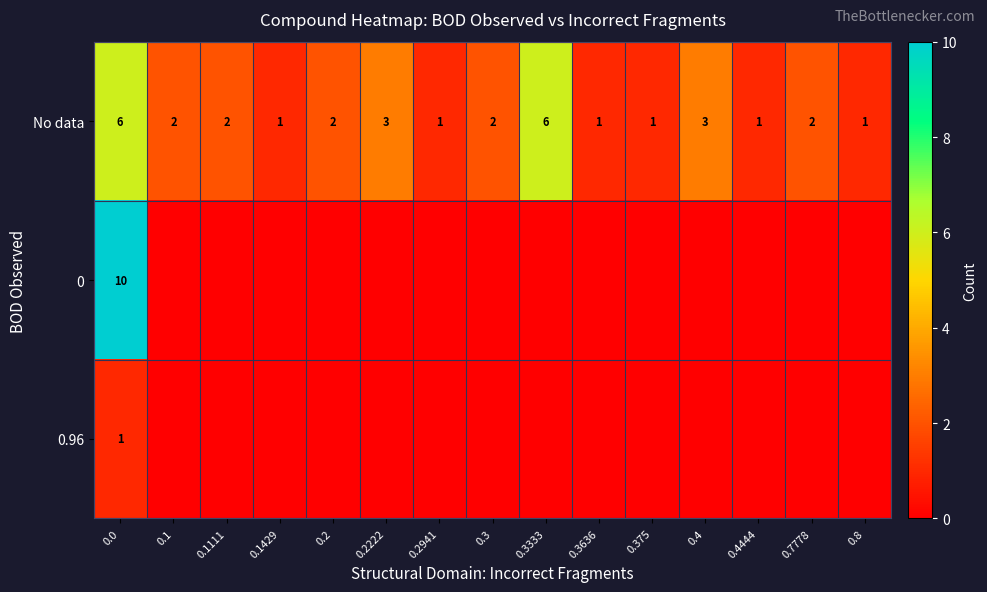

Count the No data values in the range 1 to 3.

13